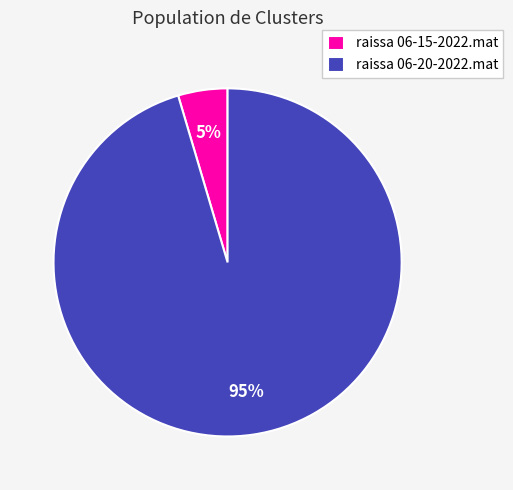

The raissa 06-20-2022.mat slice represents 95% of the pie. True or false?

True